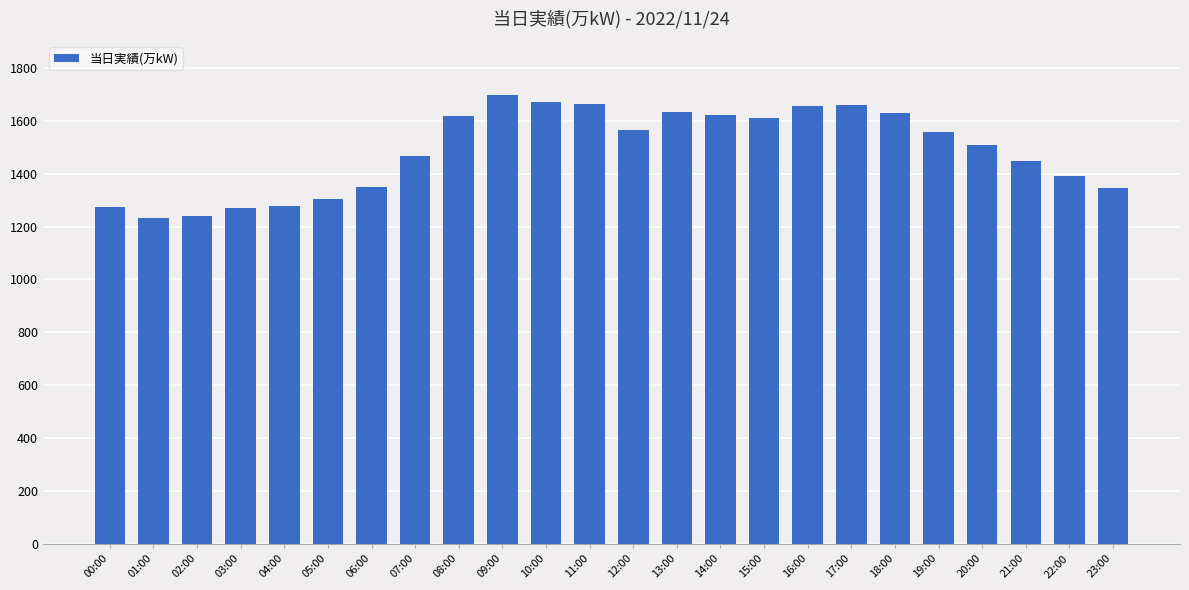

What is the ratio of the value at 03:00 to the value at 07:00?

0.9